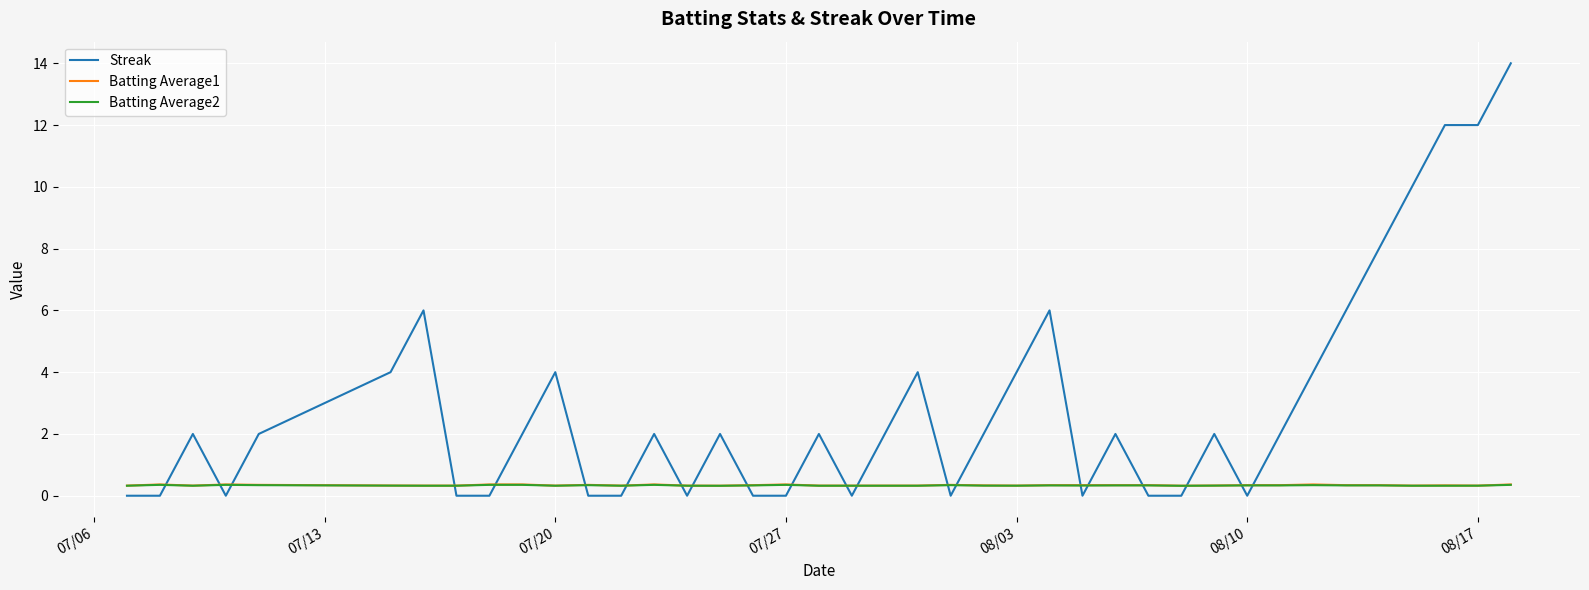

What are all the series names shown in the legend?

Streak, Batting Average1, Batting Average2